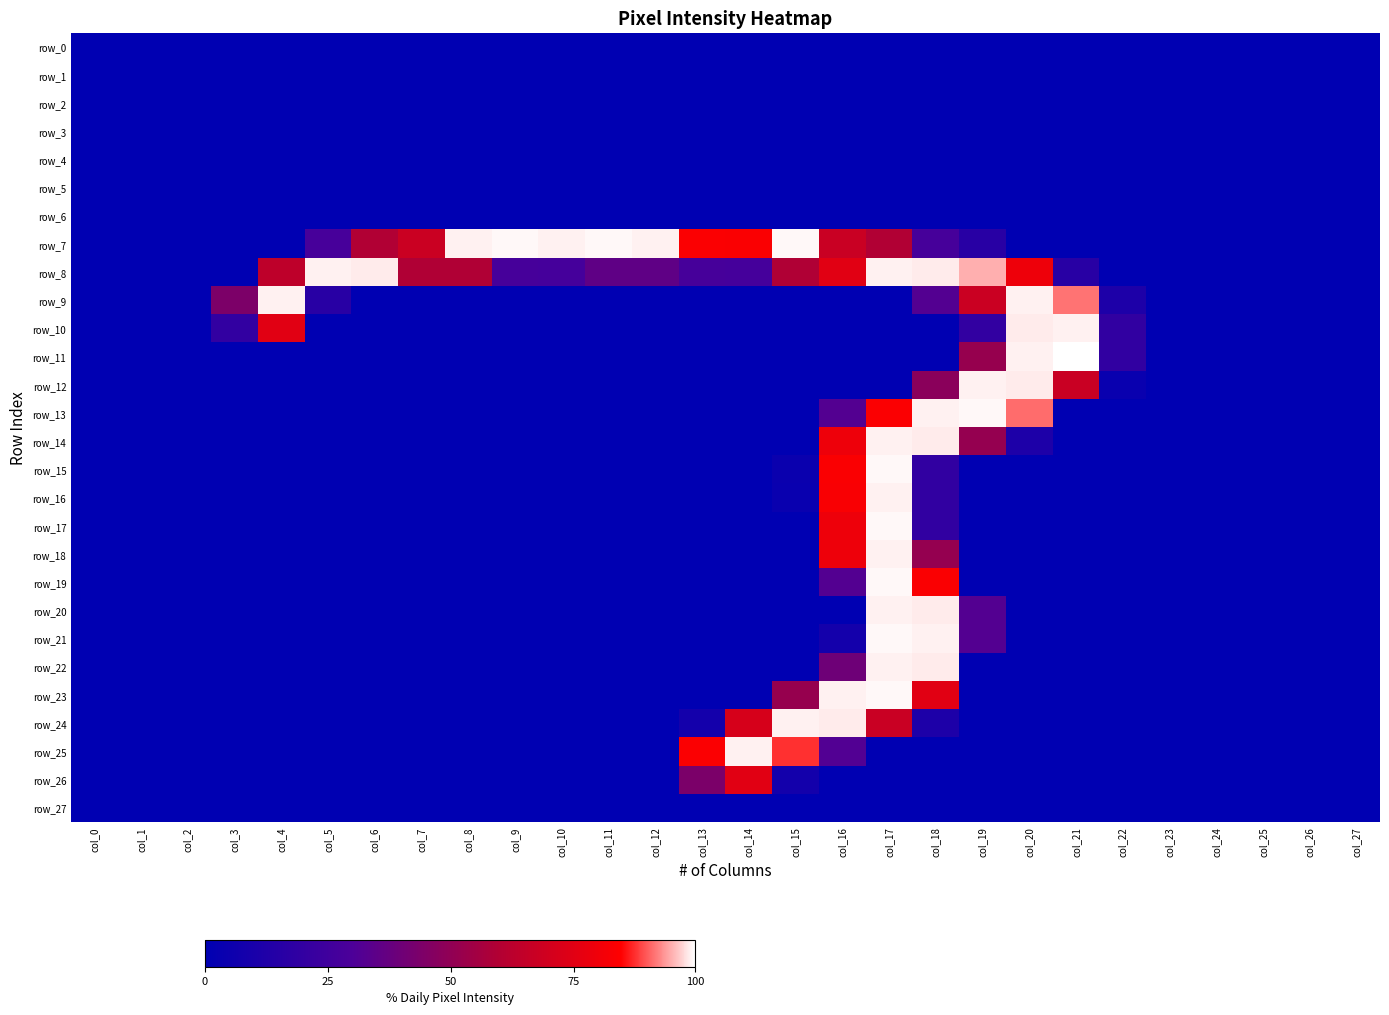

At which category is the sum across all series the highest?

col_17